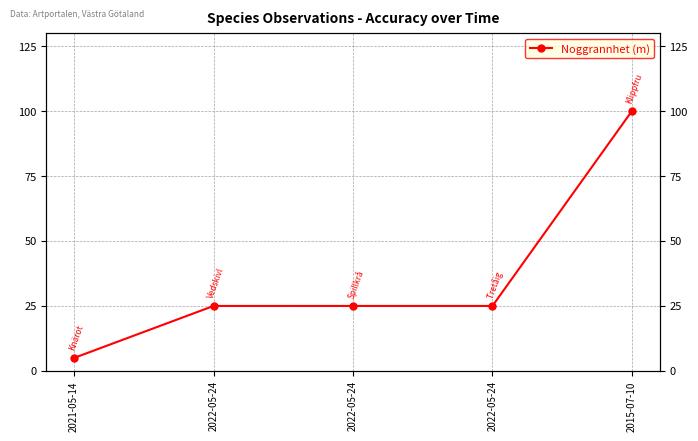

What is the difference between the second highest and minimum values?

20